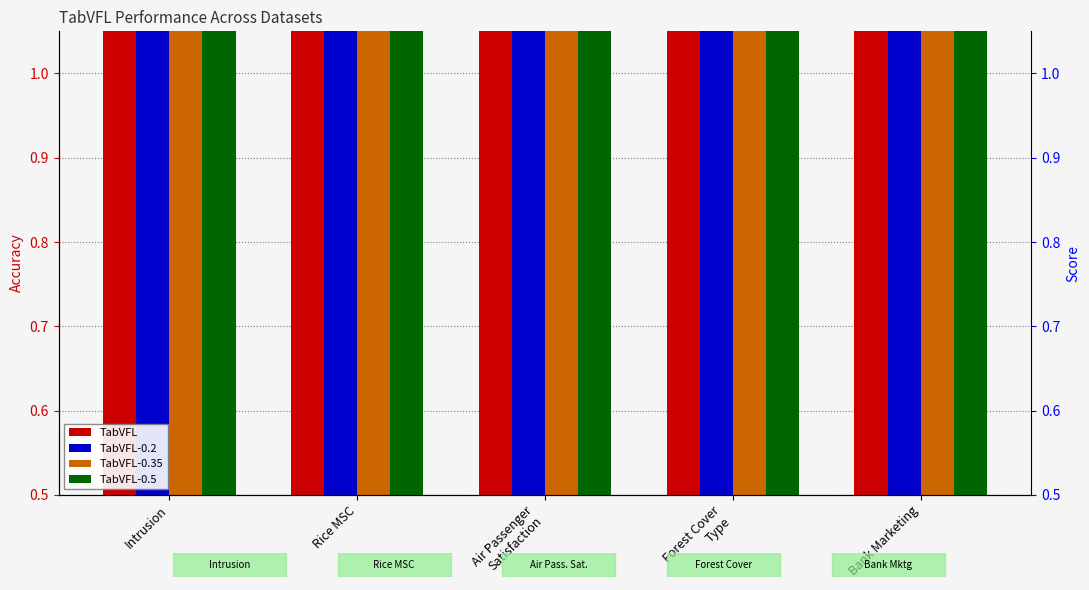

The value of TabVFL-0.5 at Air Passenger
Satisfaction is 0.9. True or false?

True